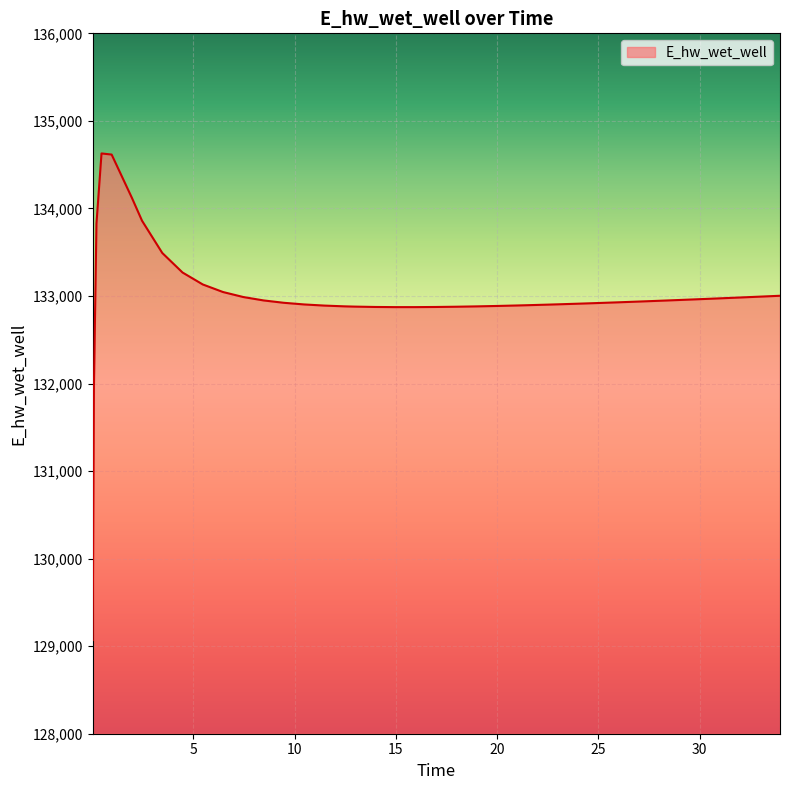

What is the smallest value displayed?

129070.3